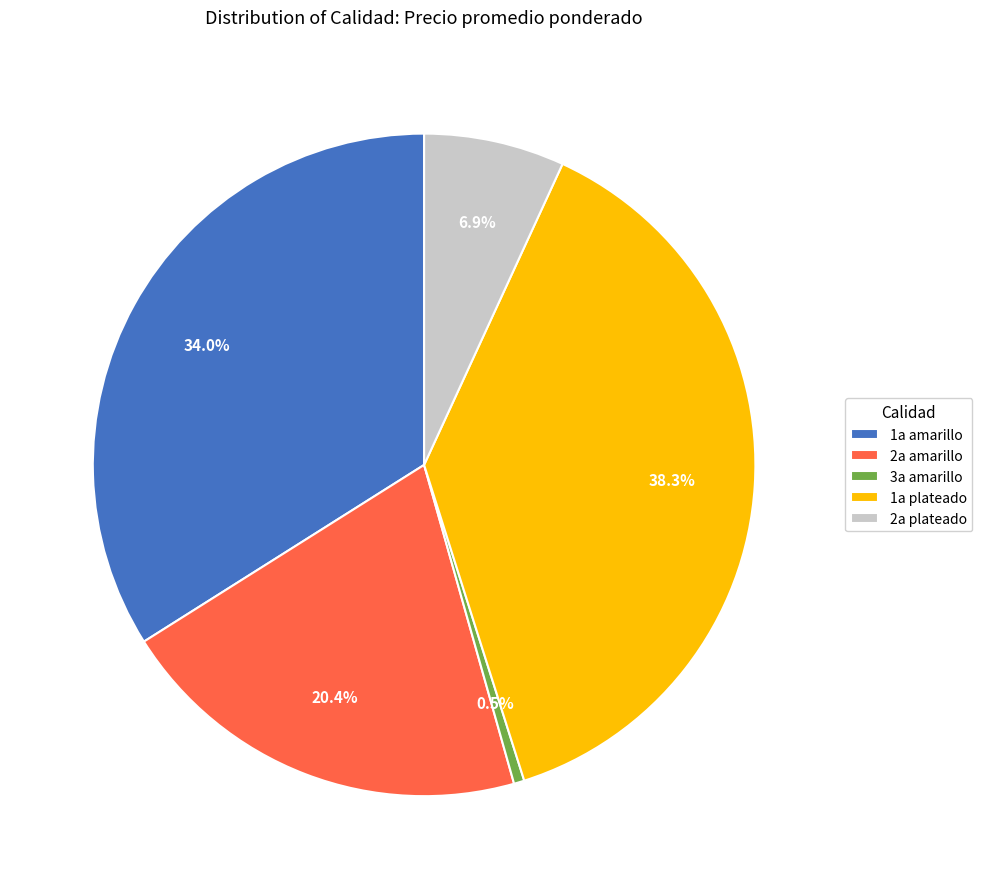

Which category has the biggest portion of the pie?

1a plateado